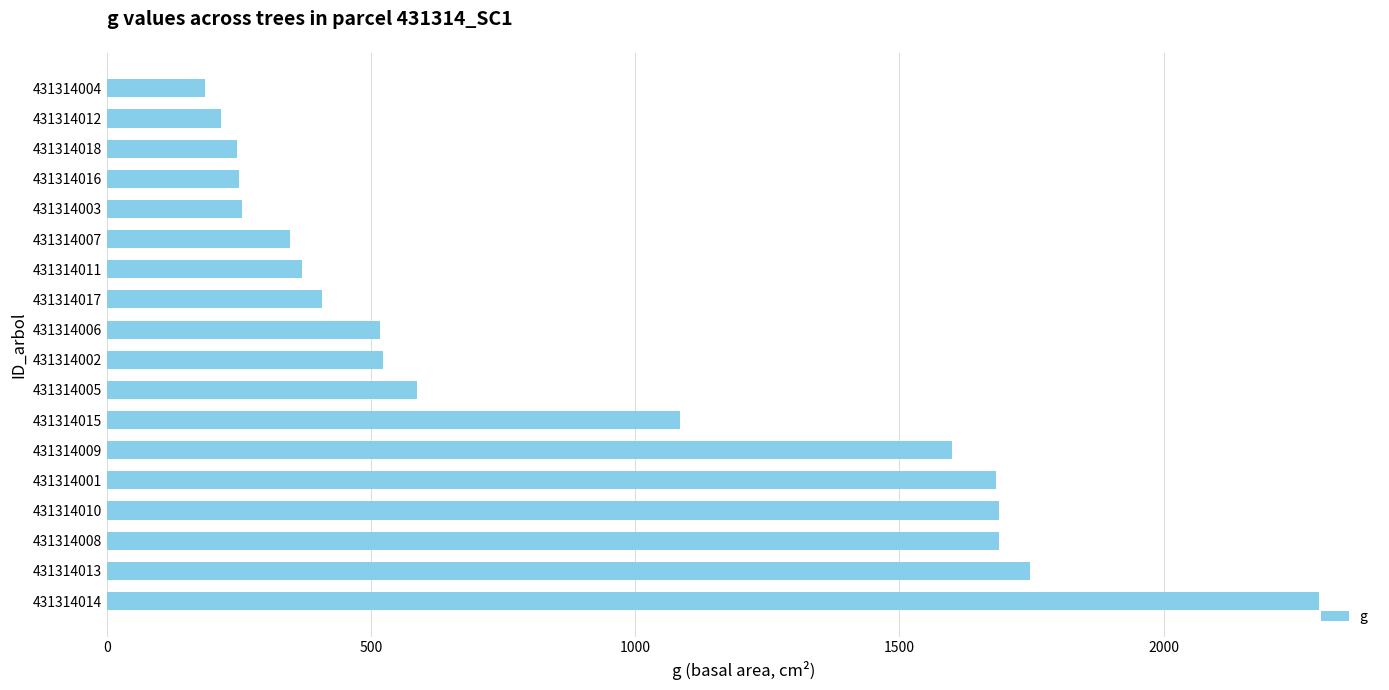

Approximately how many times larger is the value at 431314002 compared to 431314017?

1.3